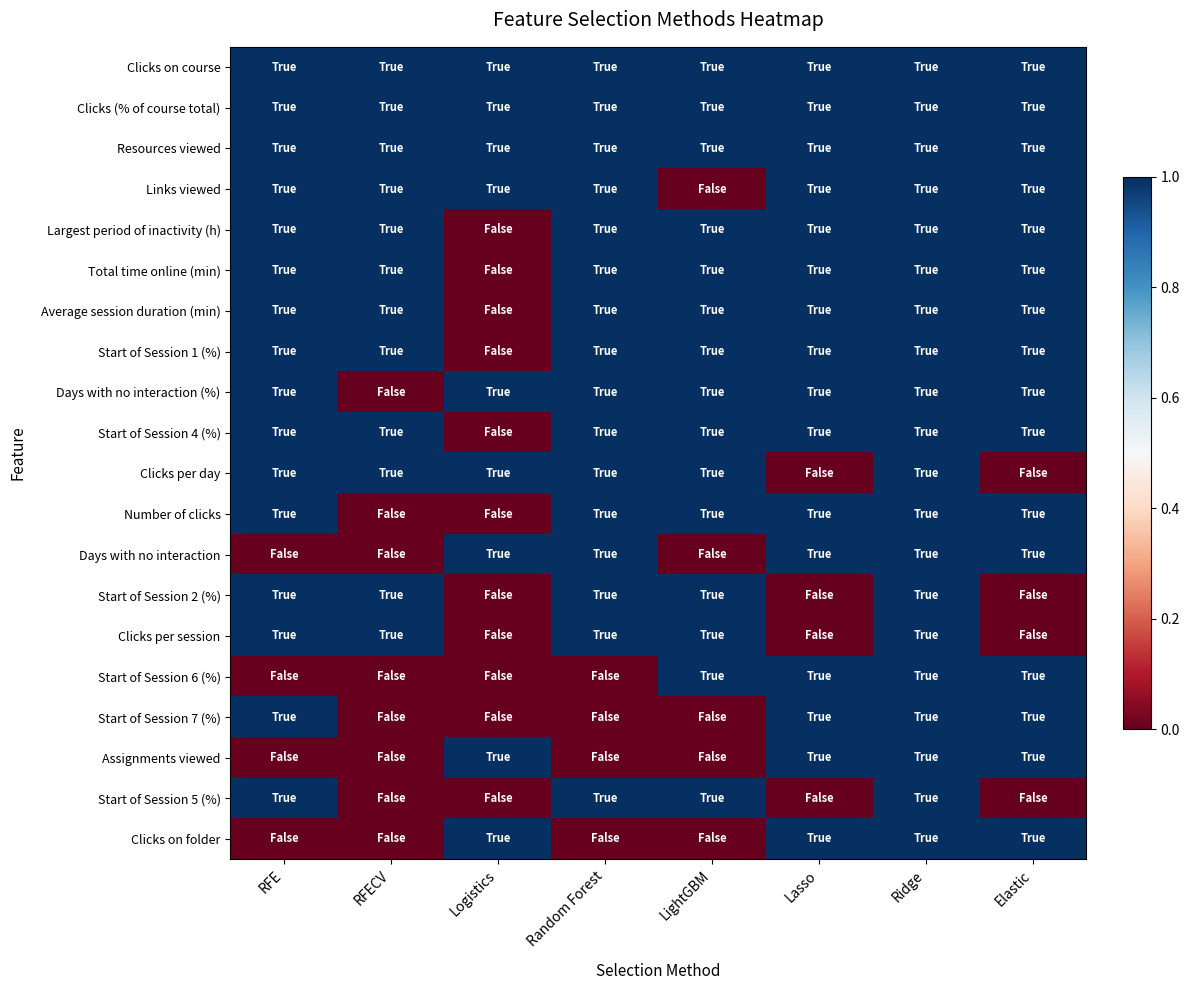

What is the greatest value displayed?

1